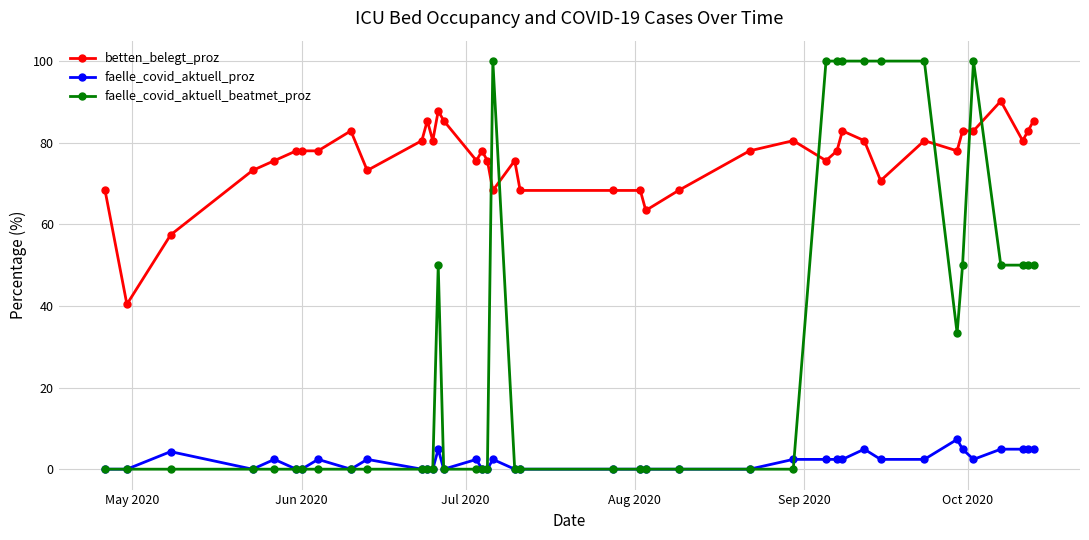

True or false: faelle_covid_aktuell_proz and betten_belegt_proz intersect in this chart.

False